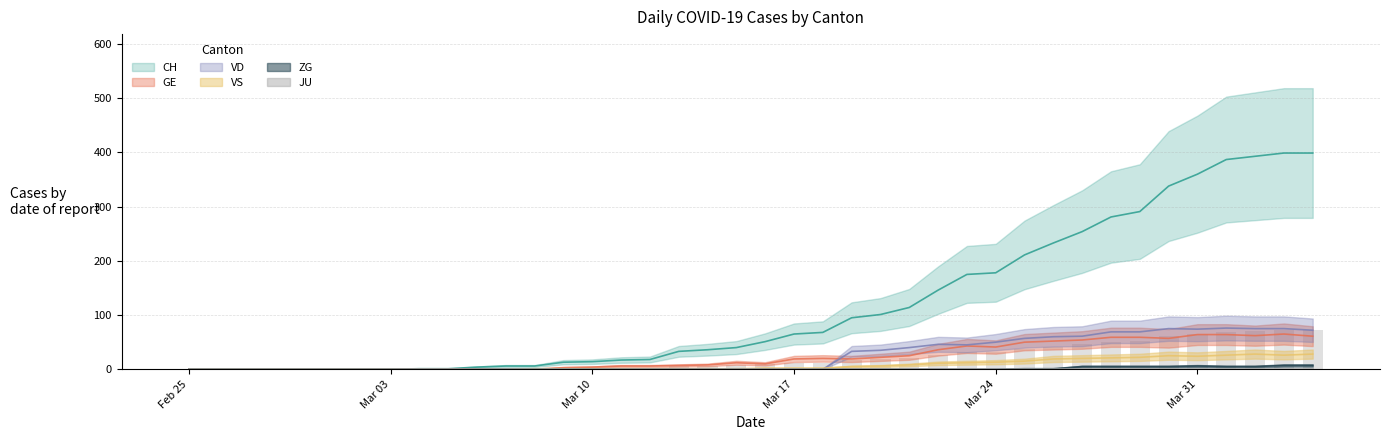

Which category has the highest value across all series?

2020-04-03